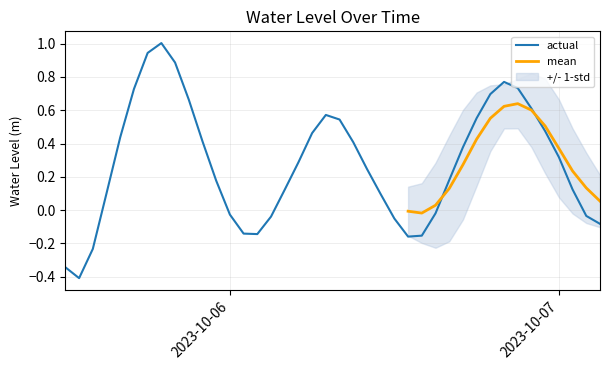

What is the lowest value of the actual series?

-0.4